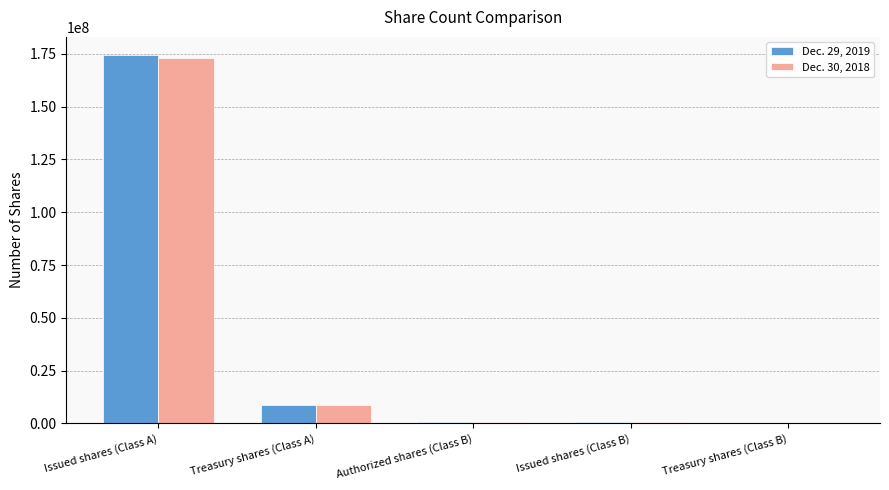

The Dec. 30, 2018 series shows 105182541 at Treasury shares (Class B). True or false?

False